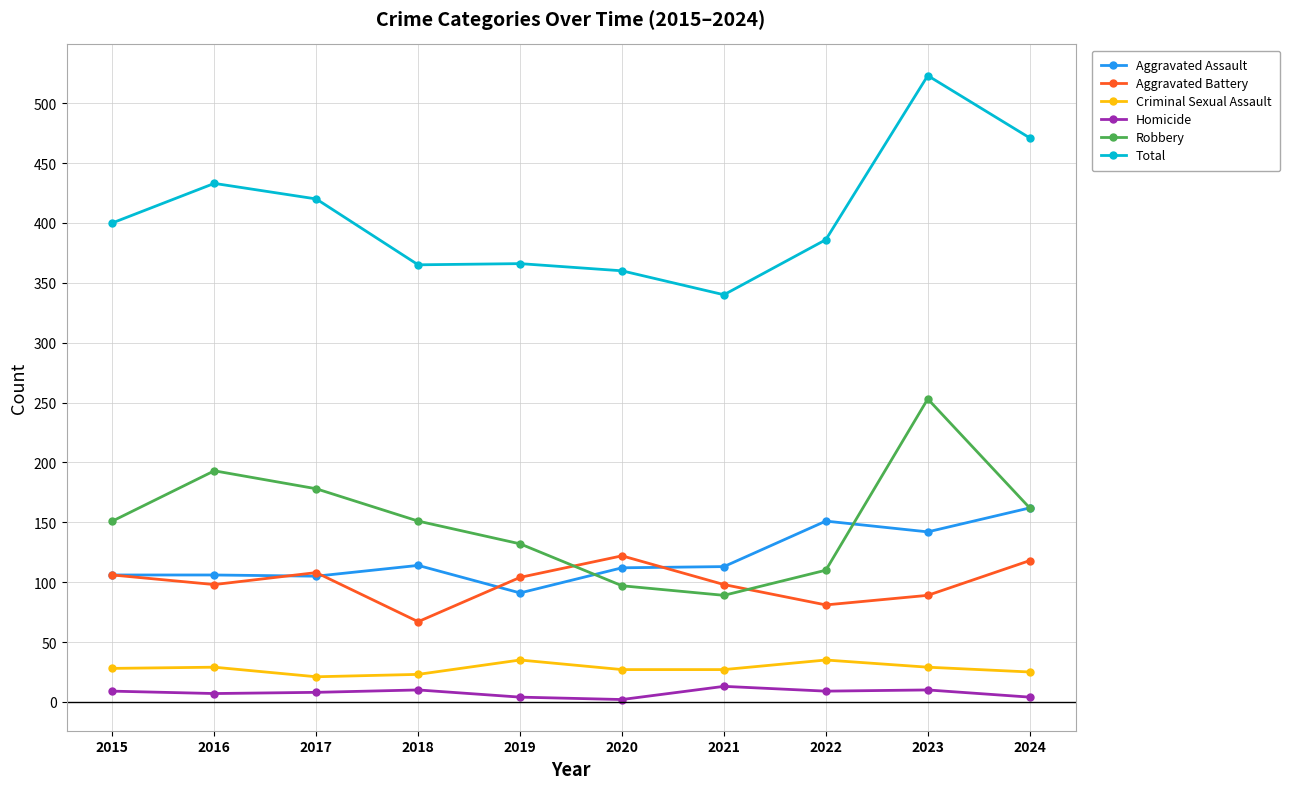

Is the value of Homicide at 2020 greater than the value of Aggravated Battery at 2021?

No